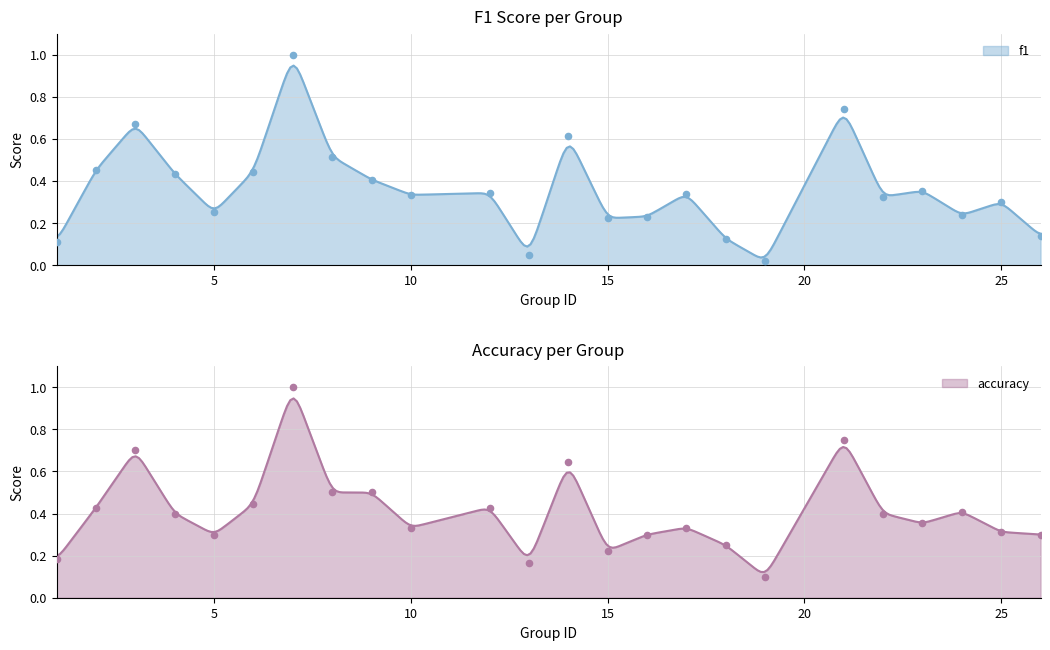

At which category is the sum across all series the highest?

7